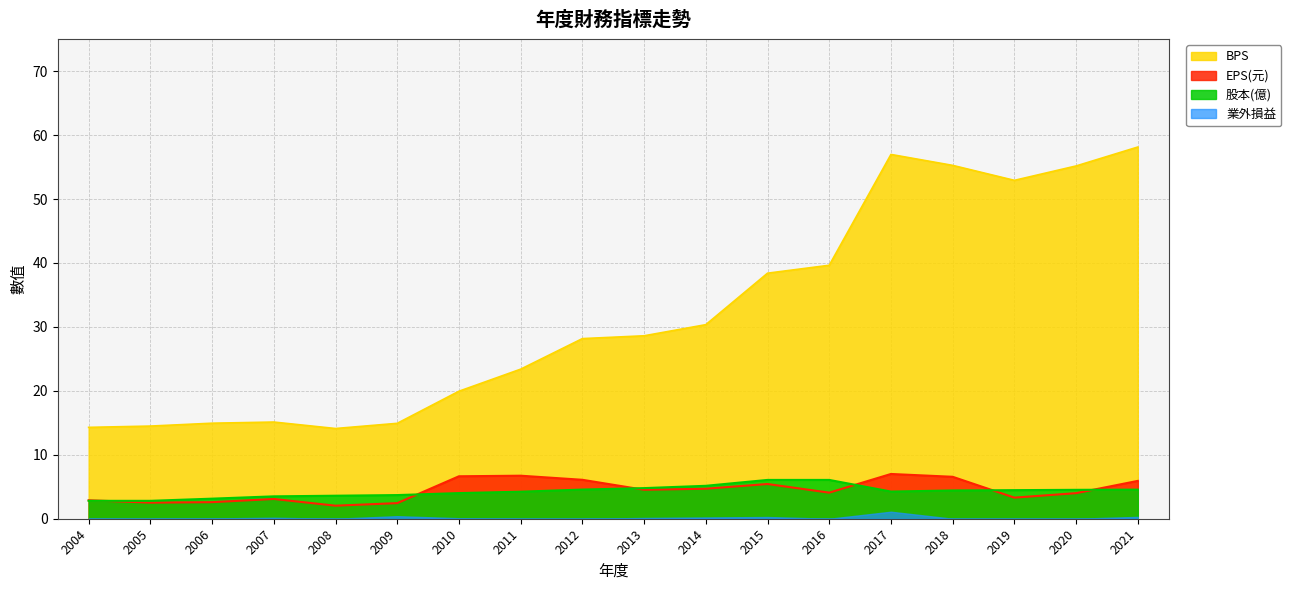

What is the value of the EPS(元) point at the 5th from the left?

2.0